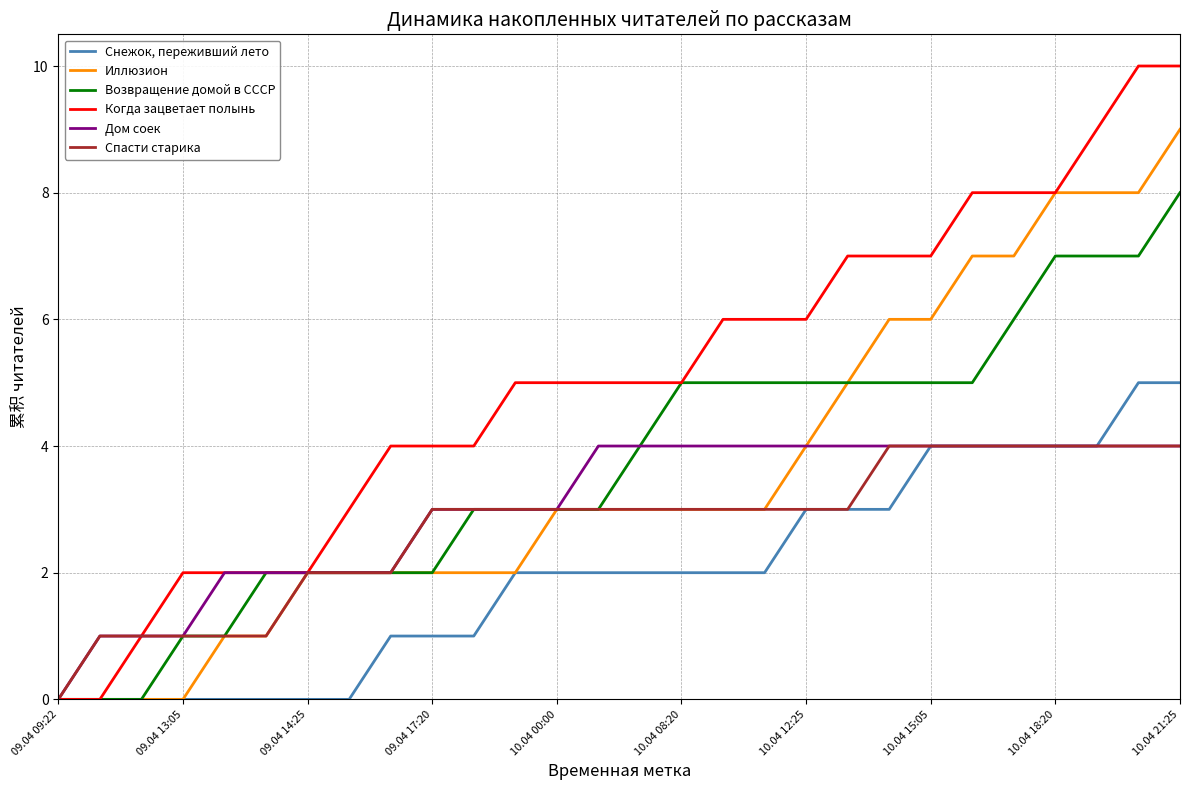

Which series has the largest range (max minus min)?

Когда зацветает полынь